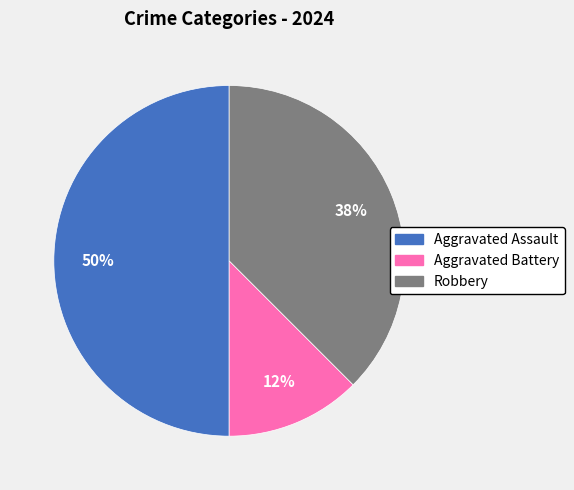

Does Aggravated Battery account for over 50% of the chart?

No